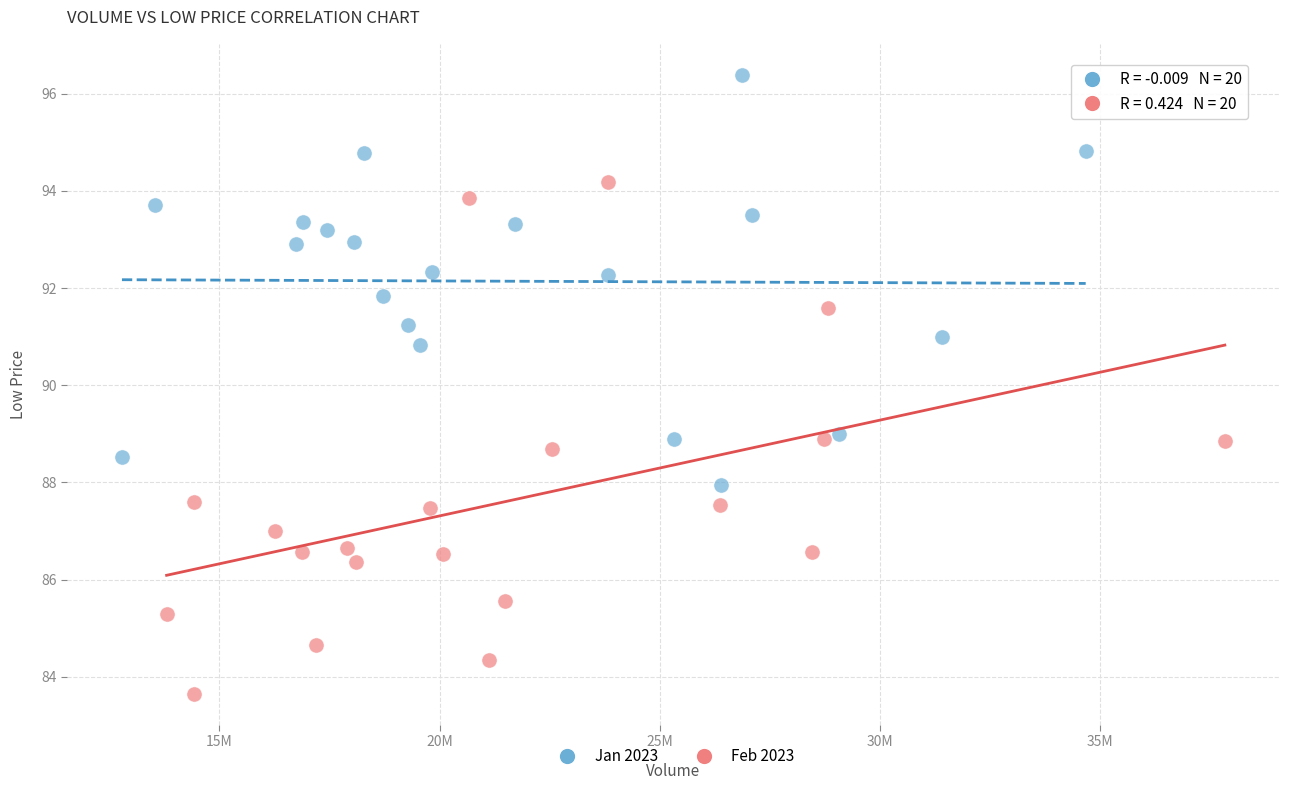

Which series contains the highest Y value?

Jan 2023